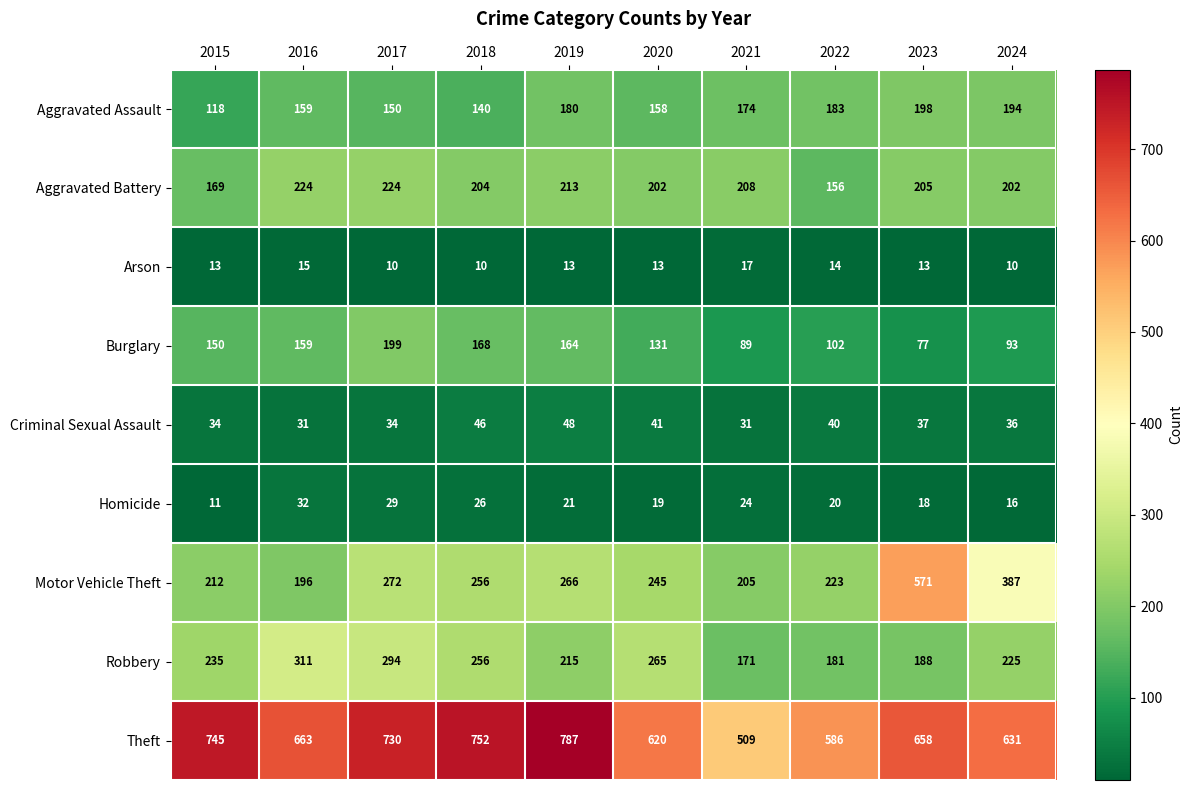

Which series changed the most between 2021 and 2022?

Theft